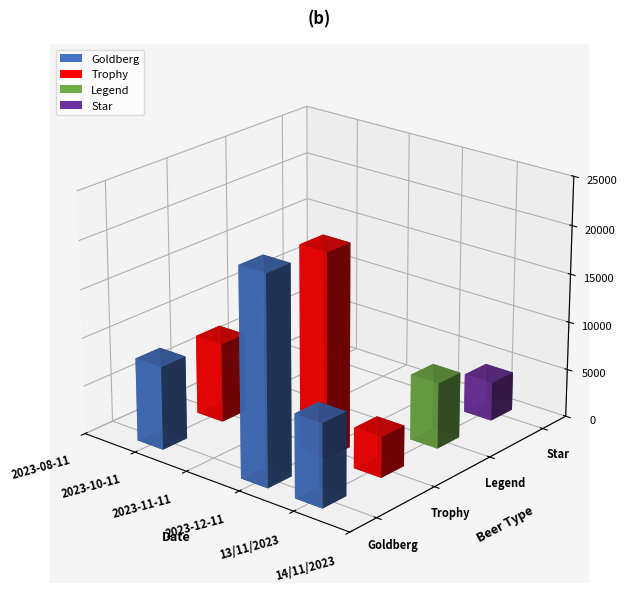

Are the bars horizontal?

No